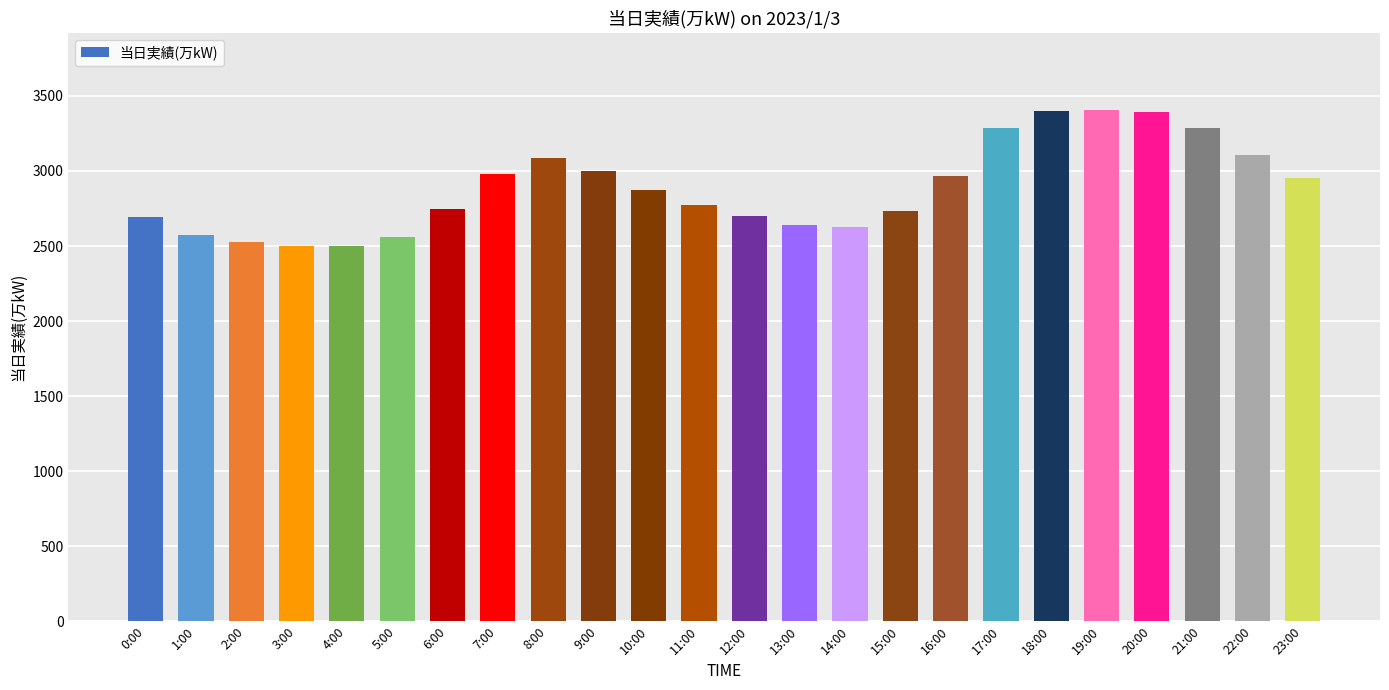

Between 10:00 and 13:00, which is larger?

10:00